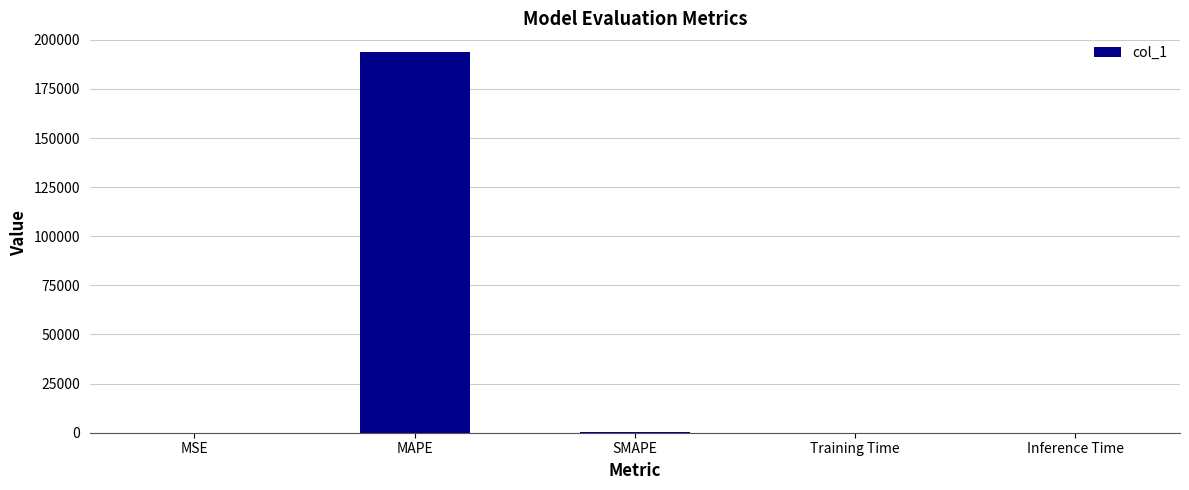

What is the greatest value displayed?

193622.2